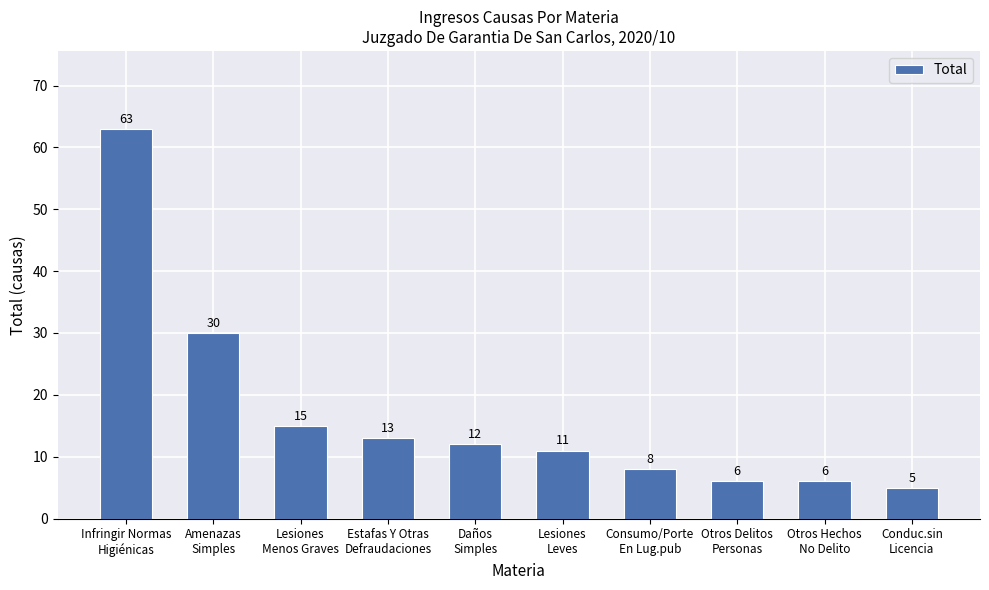

Approximately how many times larger is the value at Infringir Normas
Higiénicas compared to Amenazas
Simples?

2.1